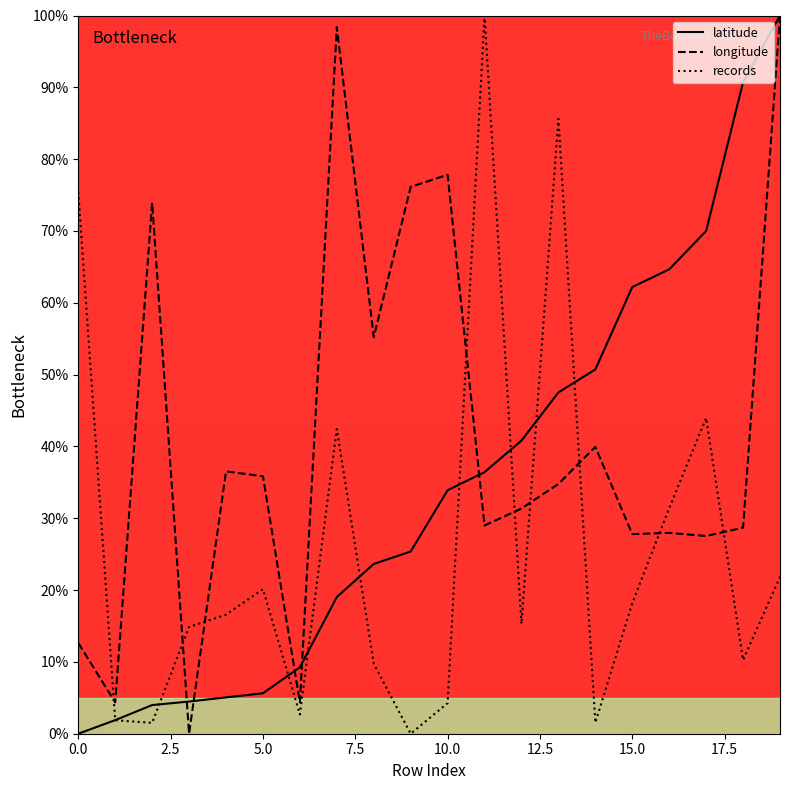

What is the greatest value displayed?

100.0